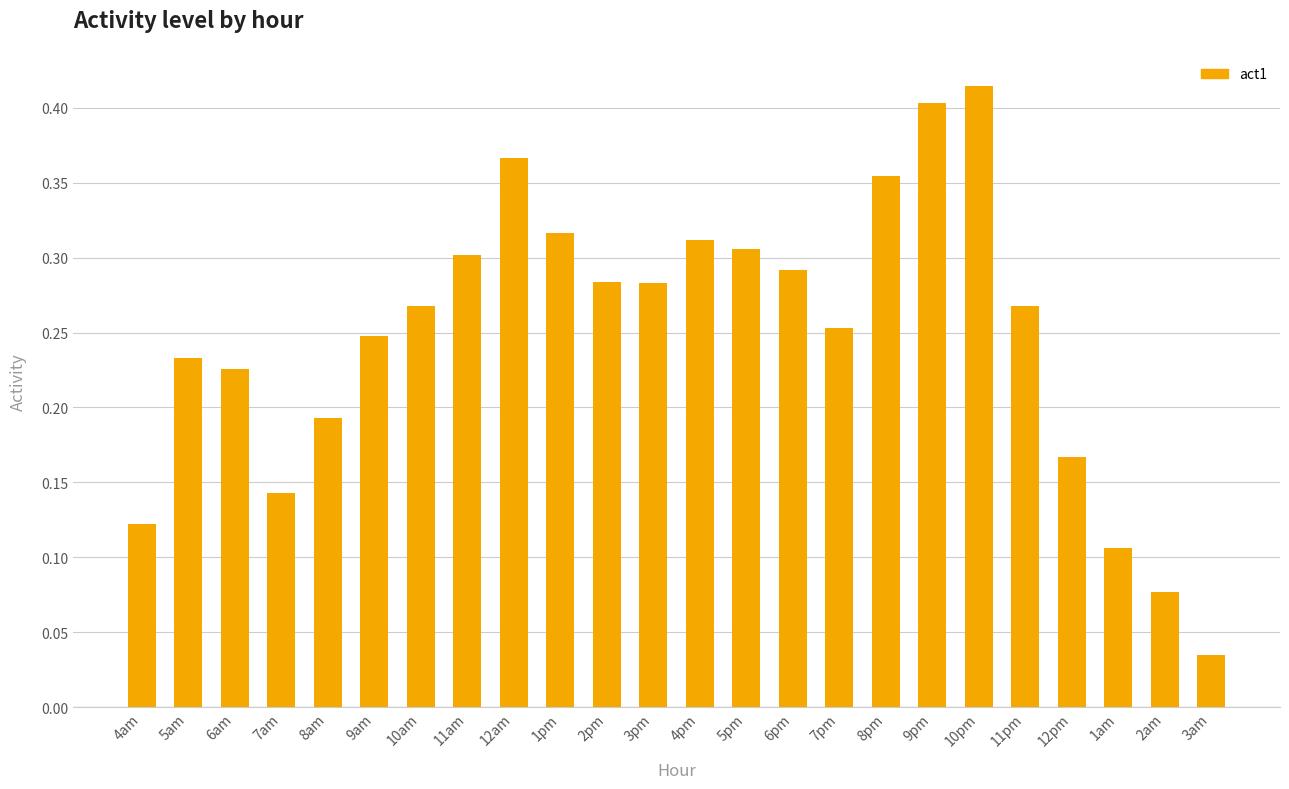

Is it true that the value at 12am is 0.4?

True